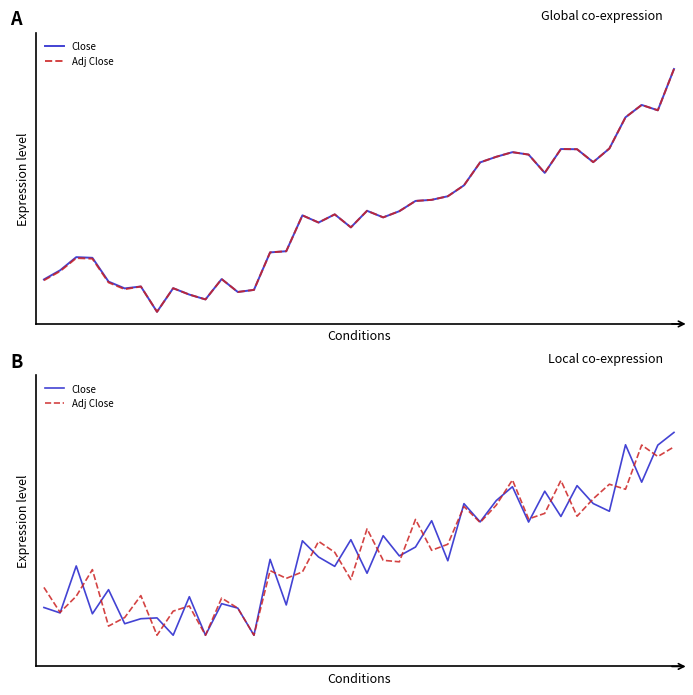

True or false: Close has a value of 1.3 at 29.

False